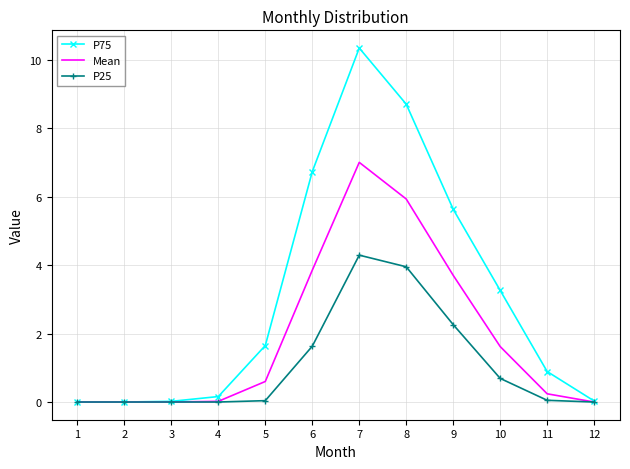

Is the value of Mean at 5 greater than the value of P25 at 8?

No